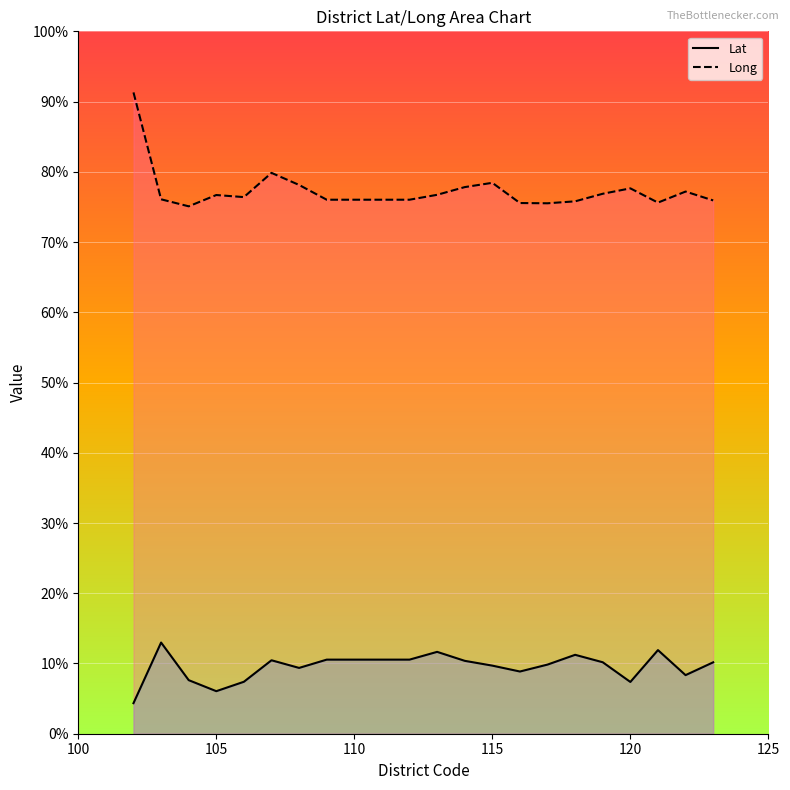

What is the difference between the maximum and minimum values in the Long series?

15.1